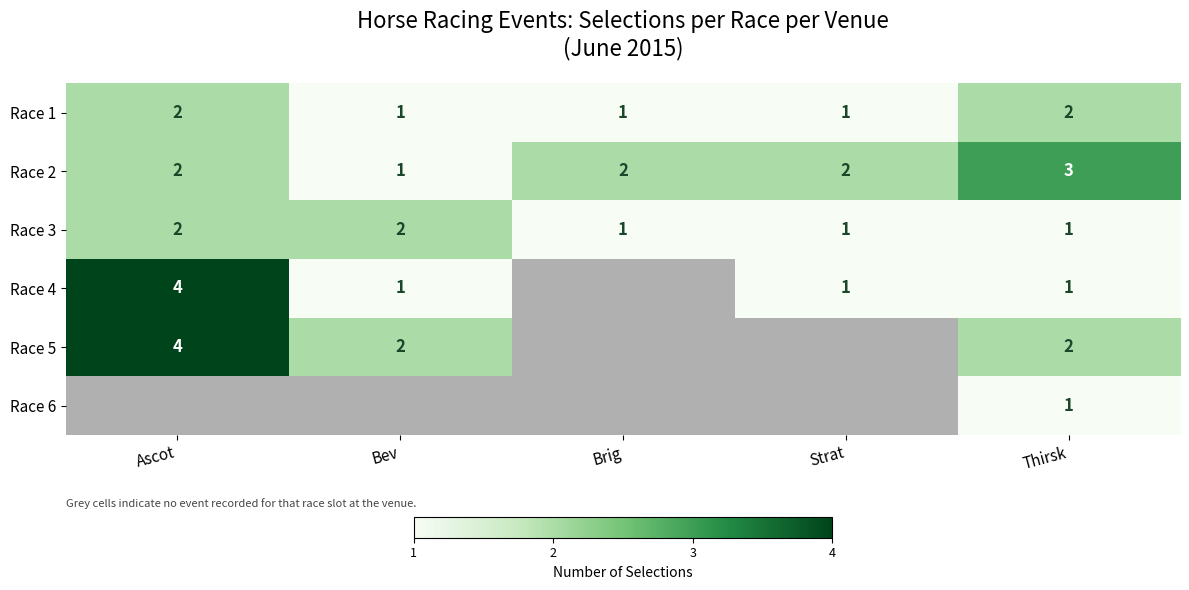

What is the sum of all Race 3 values?

7